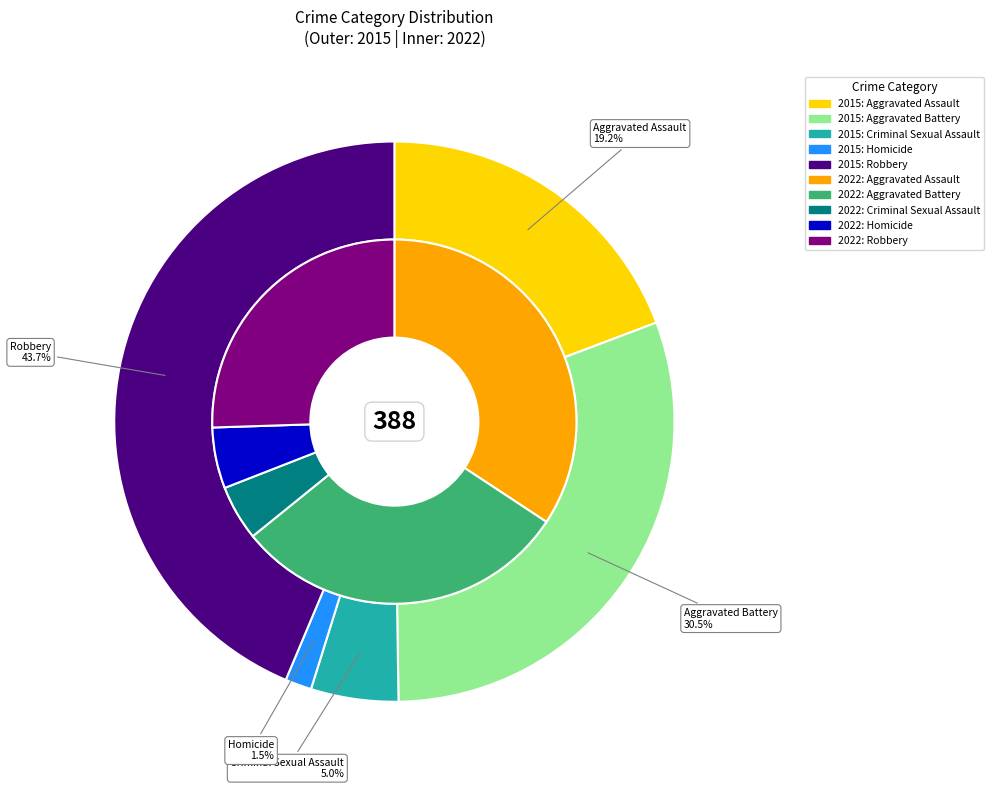

At 2, list the series in order from largest to smallest.

values_2015, values_2022